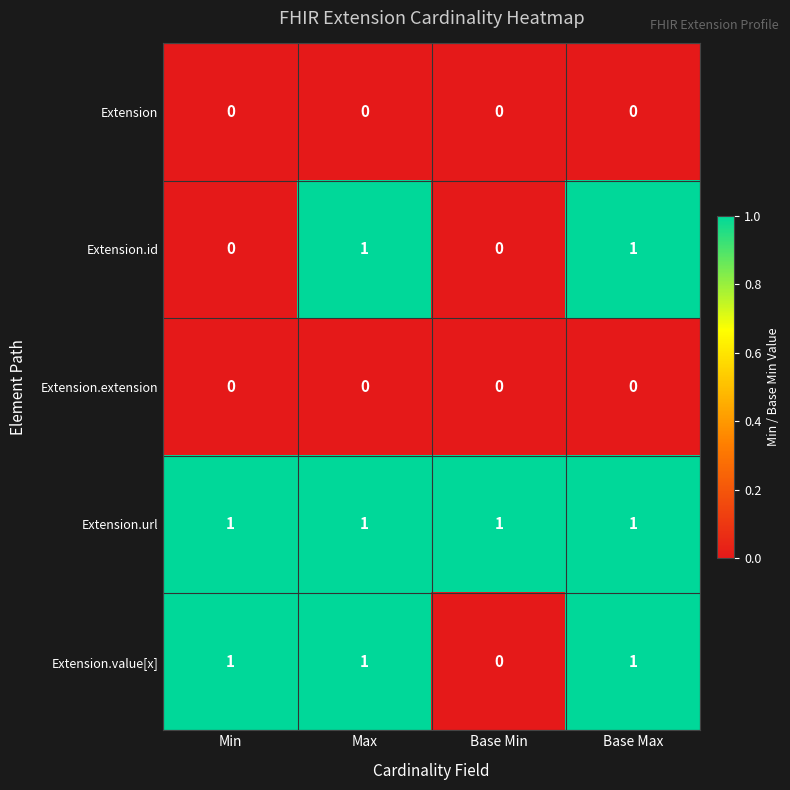

Is it true that Extension.id equals 0 at Min?

True